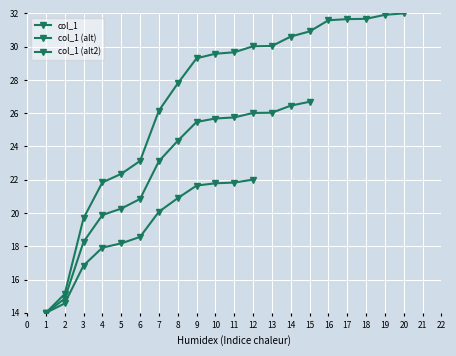

List the labels in order of value, largest first.

20, 19, 18, 17, 16, 15, 14, 13, 12, 11, 10, 9, 8, 7, 6, 5, 4, 3, 2, 1